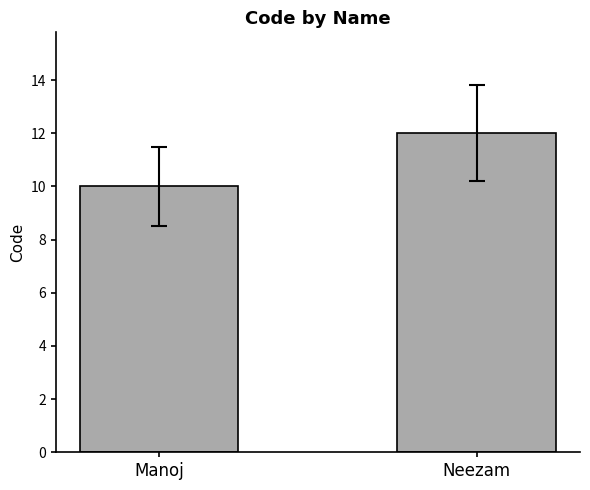

Approximately how many times larger is the value at Manoj compared to Neezam?

0.8